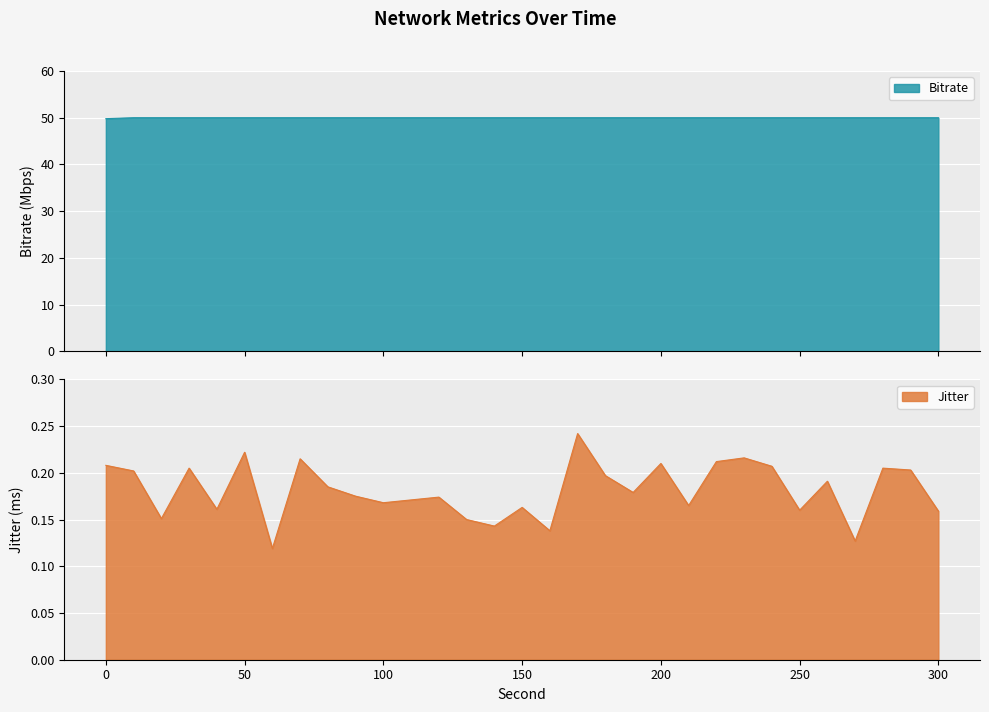

The value of Bitrate at 90.0 is 50.0. True or false?

True